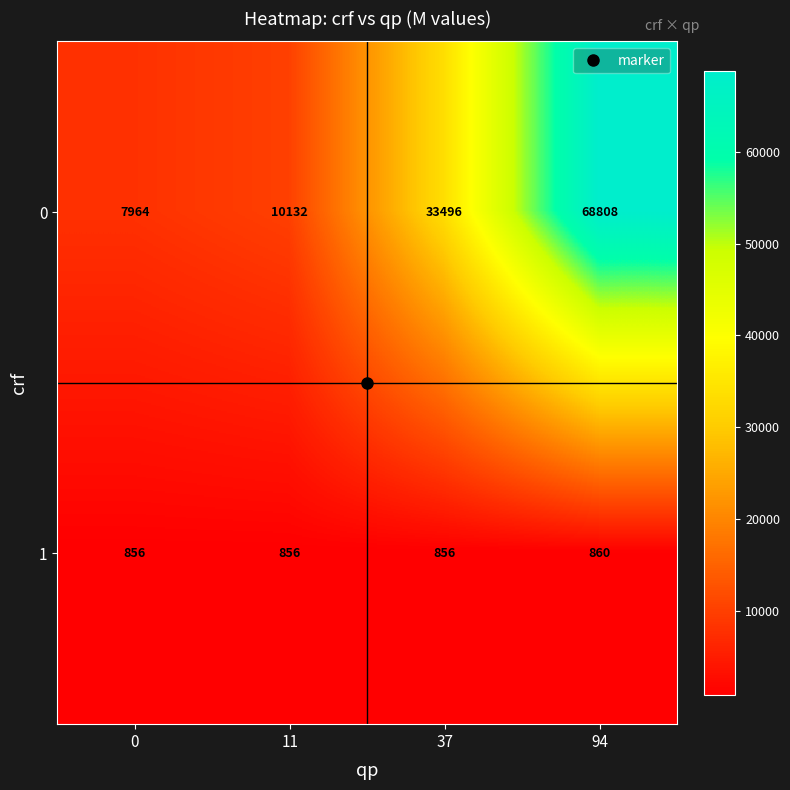

The 0 series shows 15658 at 11. True or false?

False